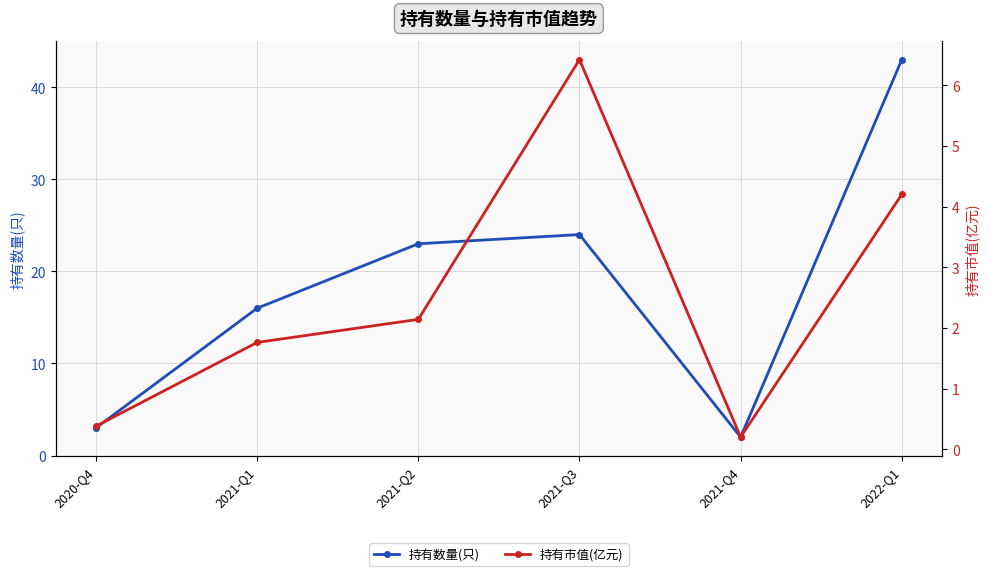

Where is the first local maximum for 持有数量(只)?

2021-Q3